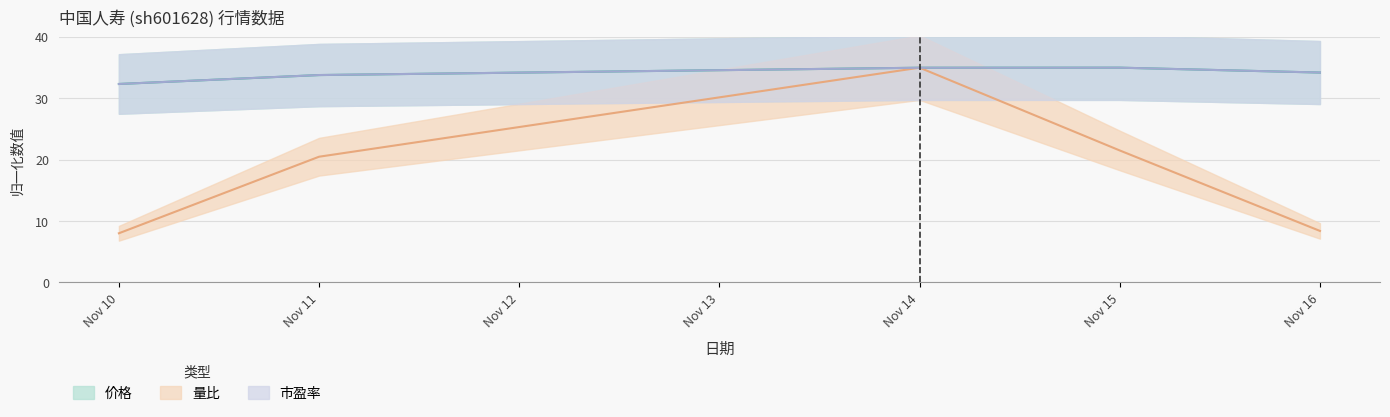

At which category is the sum across all series the highest?

Nov 14